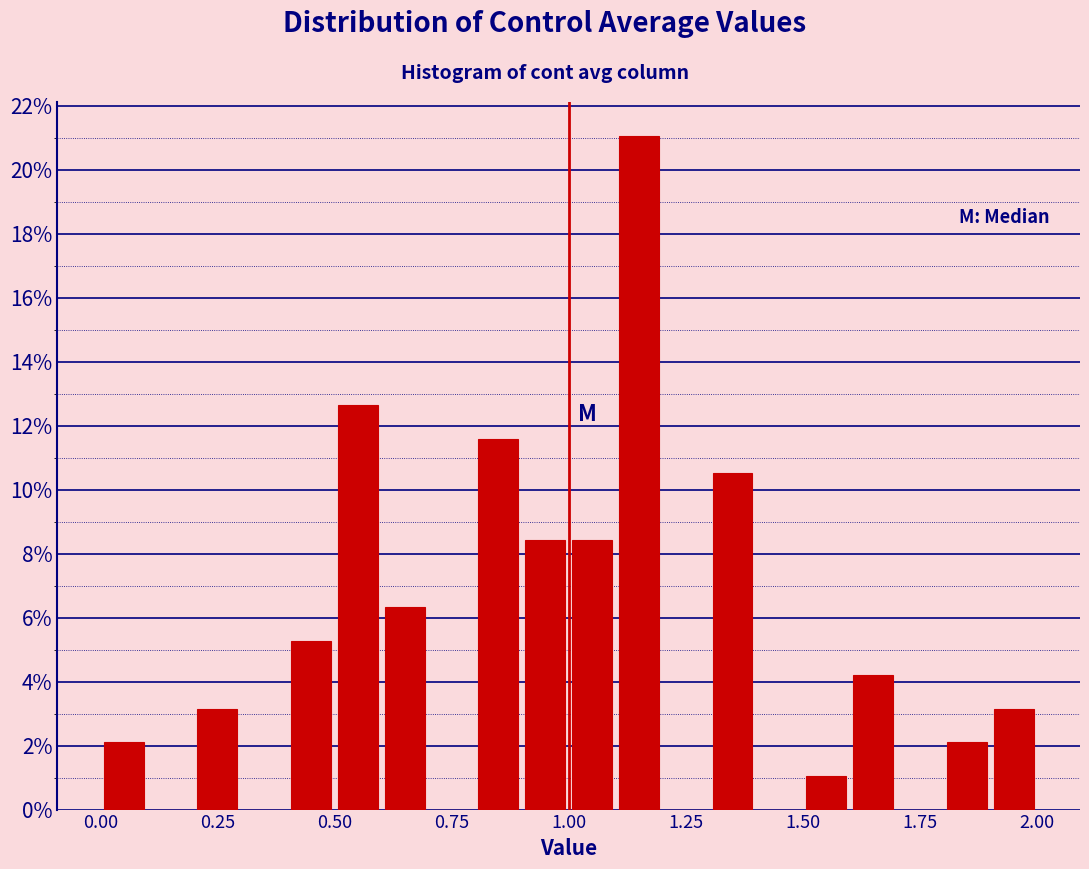

Around what value on the x-axis is the tallest bar? Give the approximate position of its centre, as read against the axis.

1.15